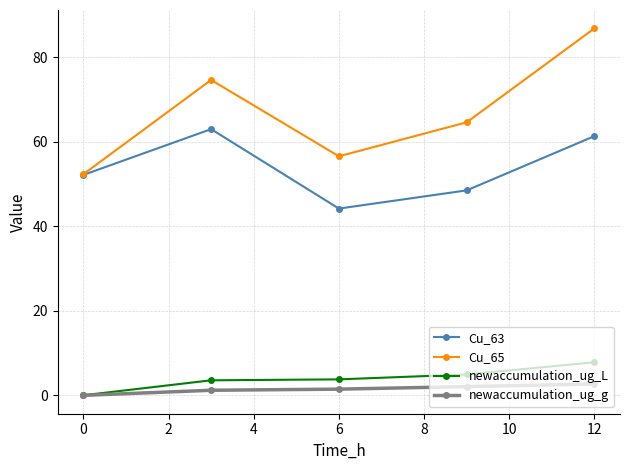

Rank the series by their maximum value, from highest to lowest.

Cu_65, Cu_63, newaccumulation_ug_L, newaccumulation_ug_g